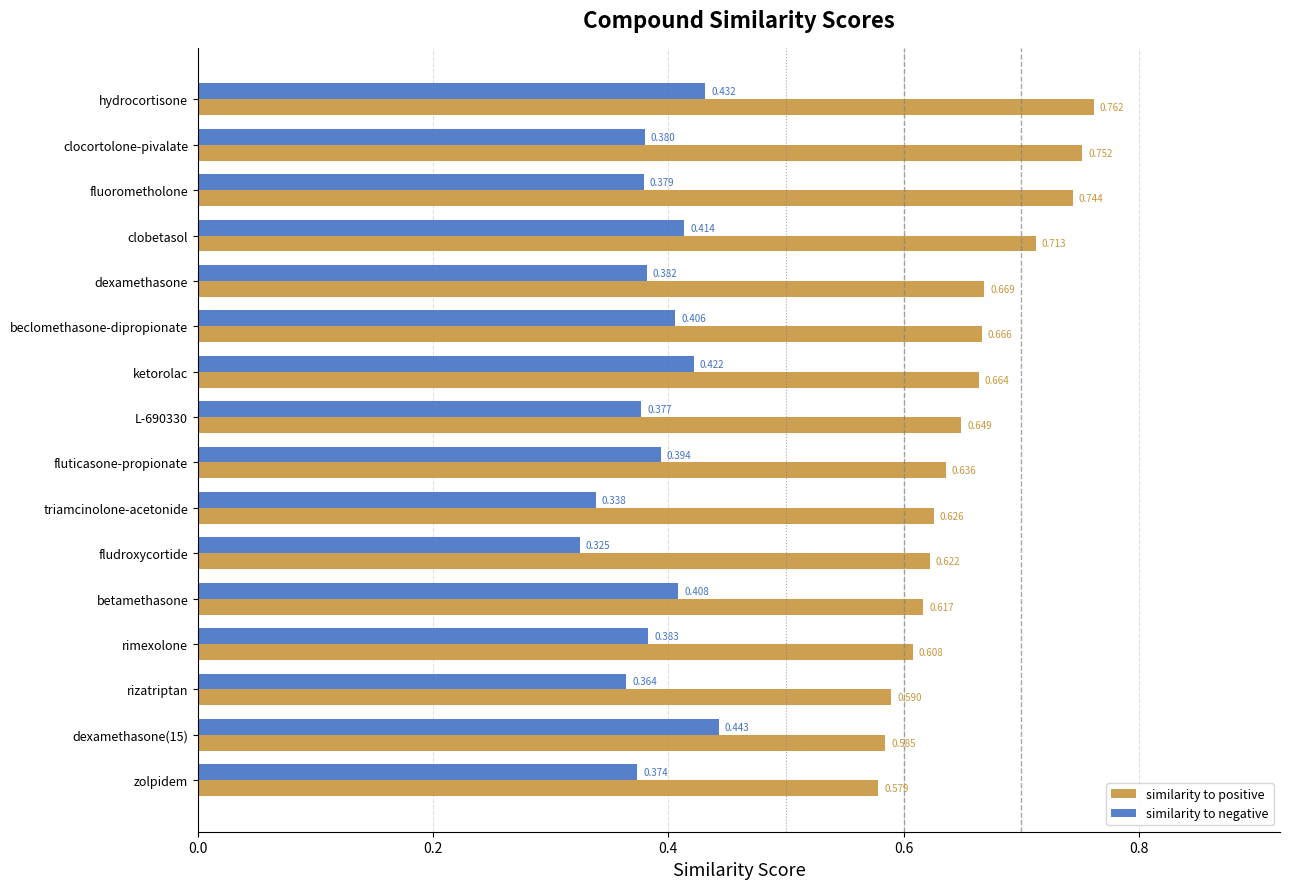

At which category is the sum across all series the highest?

hydrocortisone